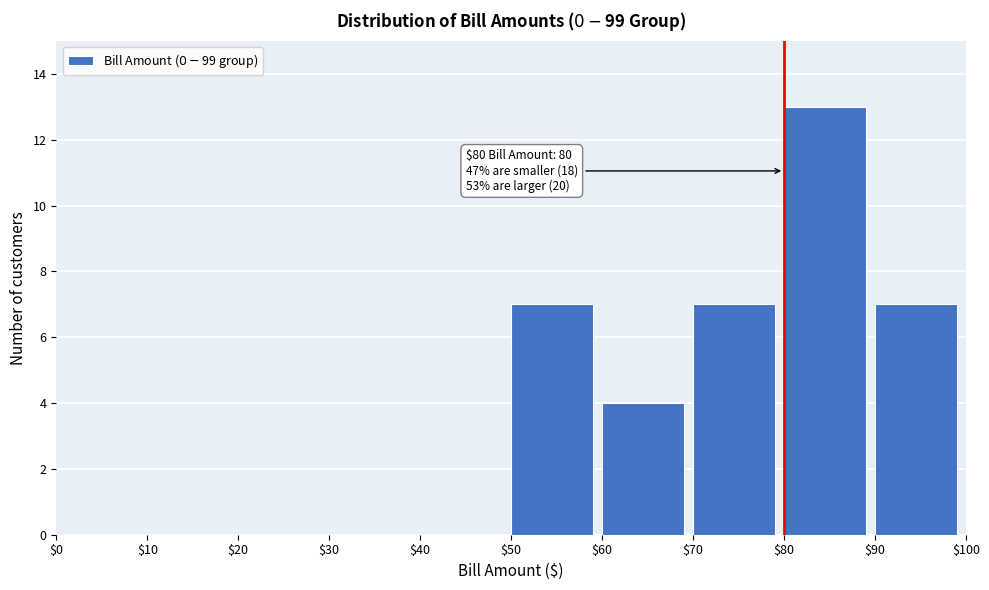

Over which range of the x-axis is the bar tallest?

$80 to $90